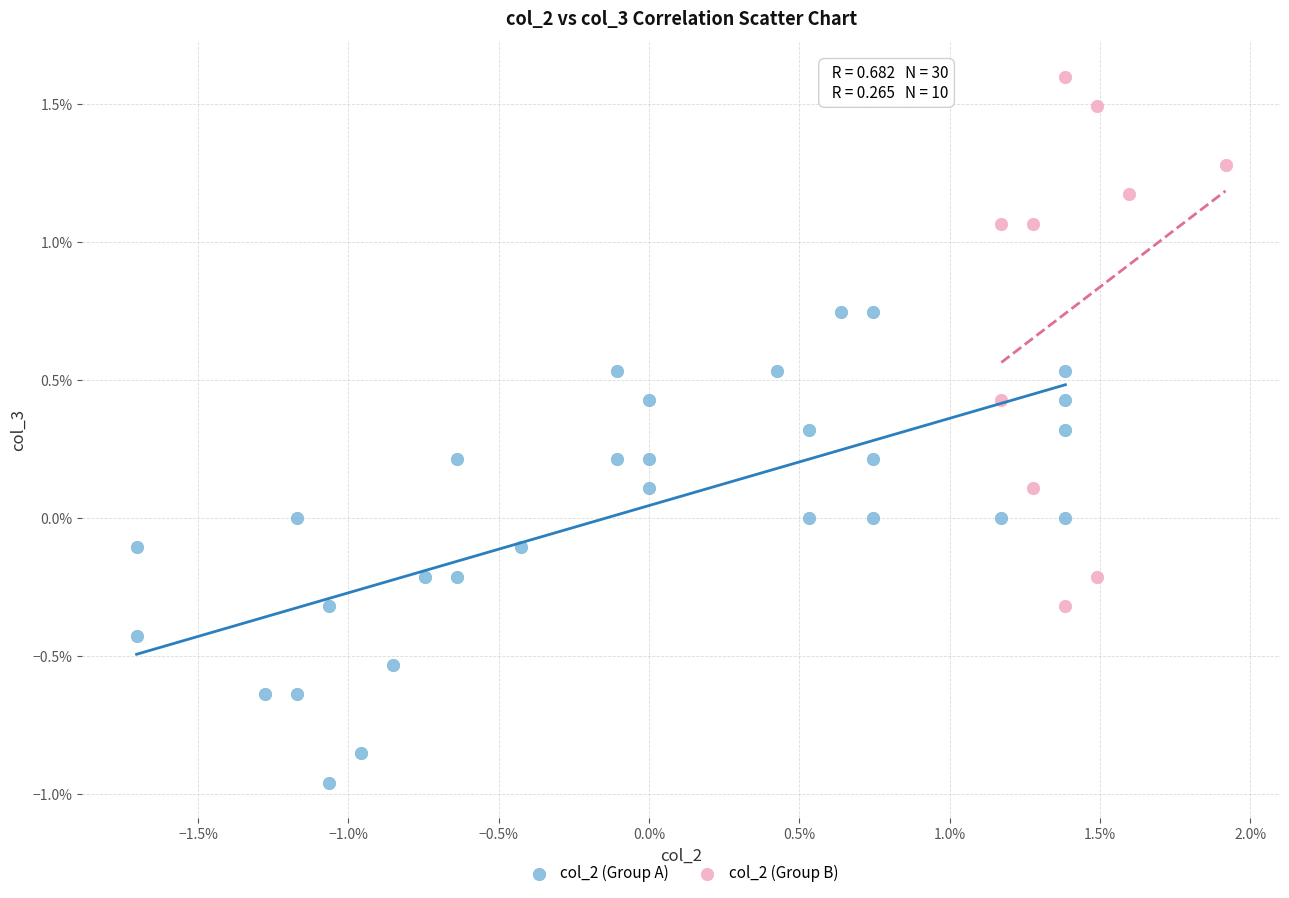

Which series reaches the minimum Y coordinate?

col_2 (Group A)